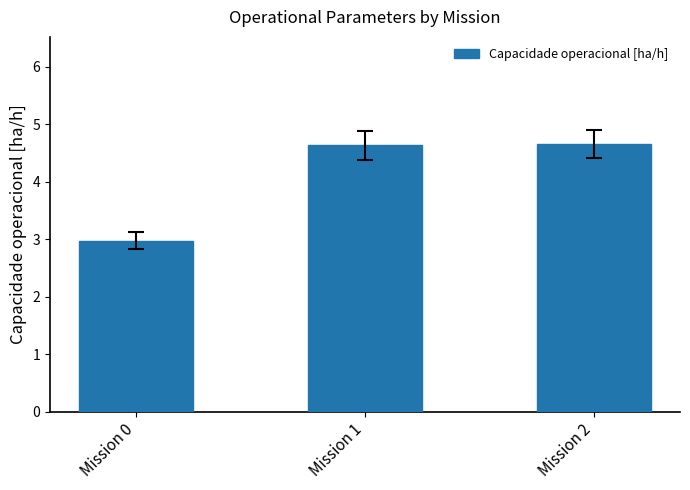

The value at Mission 0 is 3.0. True or false?

True